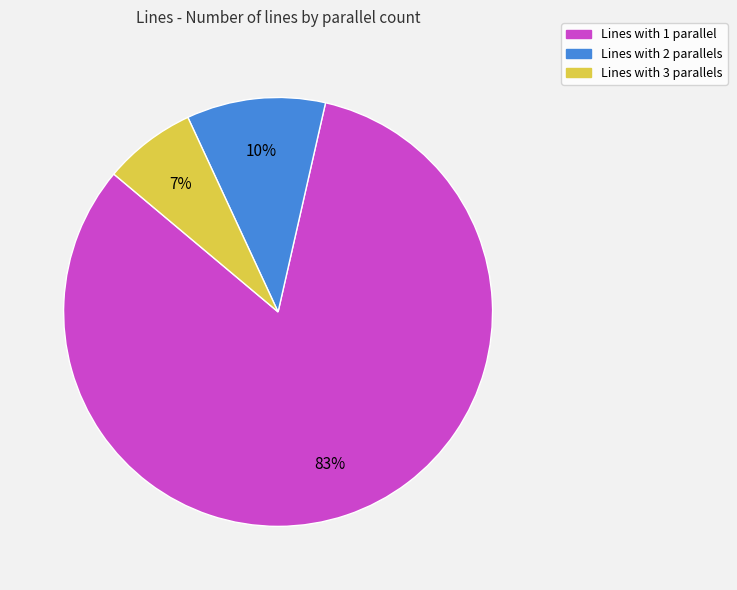

Count the number of slices in the pie.

3